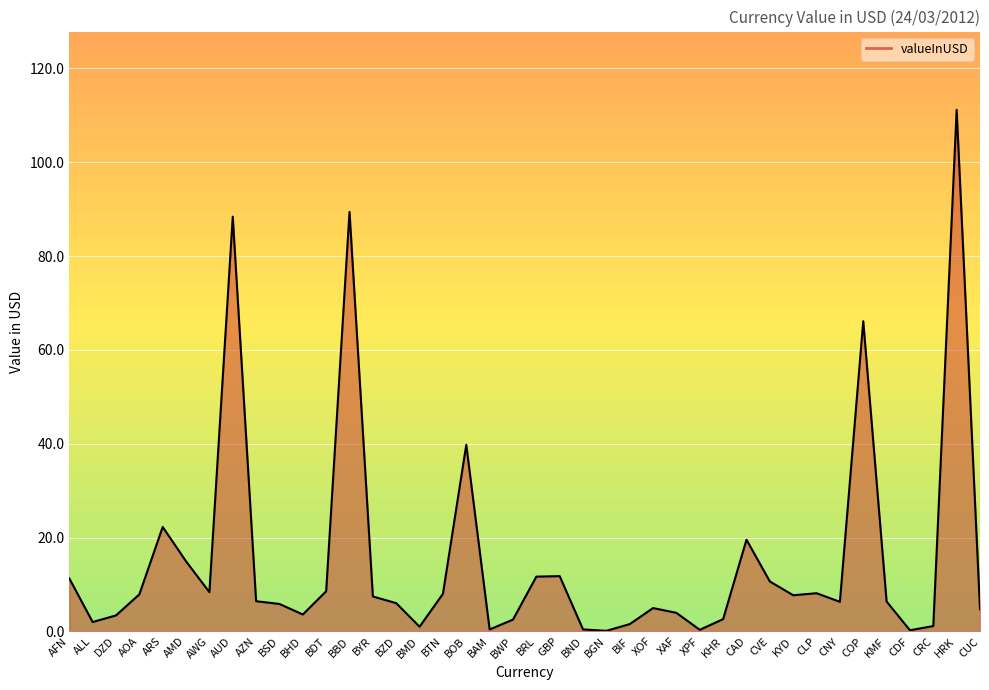

True or false: the data shows 22.3 at ARS.

True